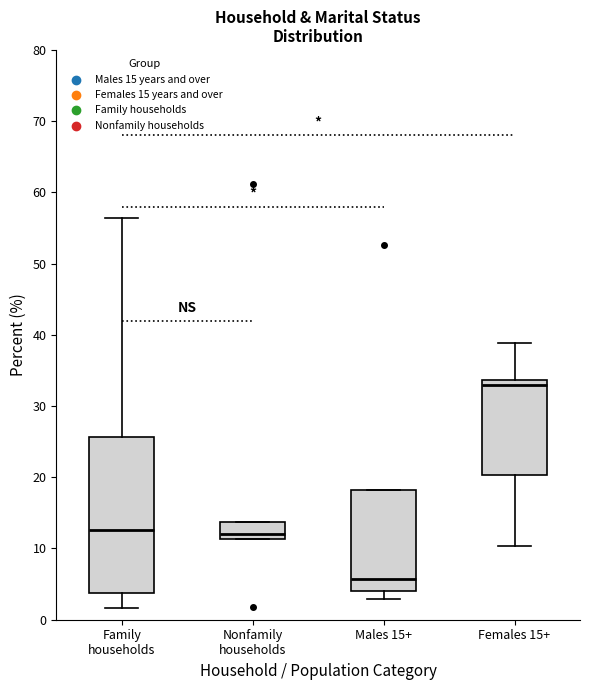

Comparing the boxes themselves (not the whiskers), which one is the tallest?

Family households